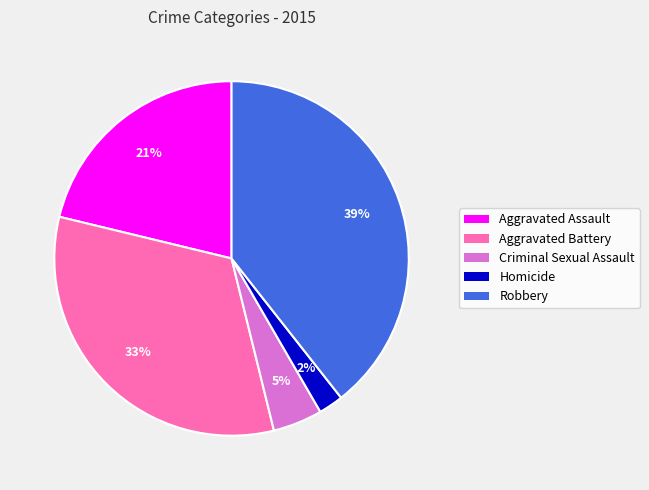

To the nearest percent, what portion does Aggravated Battery represent?

33%